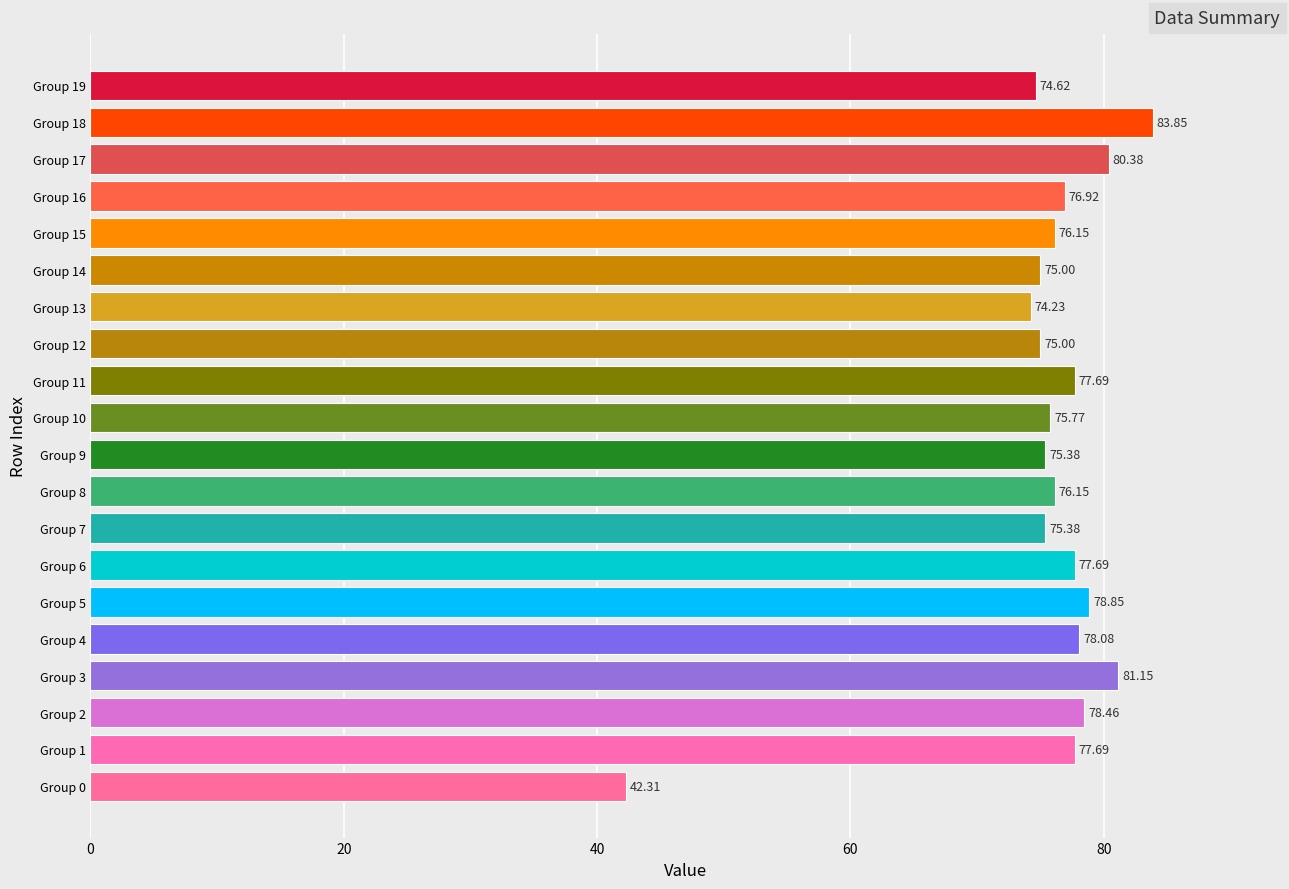

What is the sum of all values?

1510.8